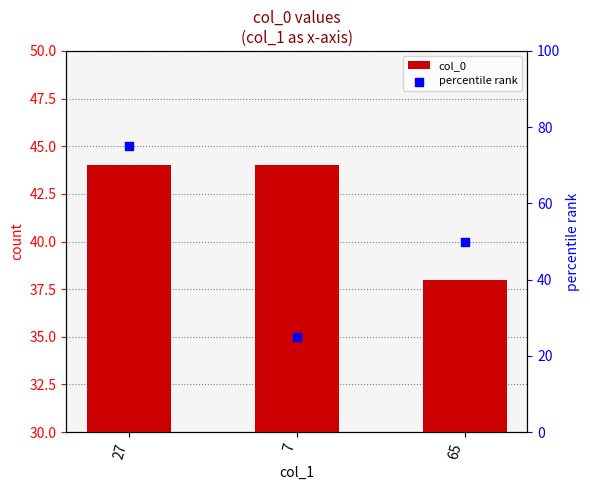

Which series reaches the minimum Y coordinate?

percentile rank